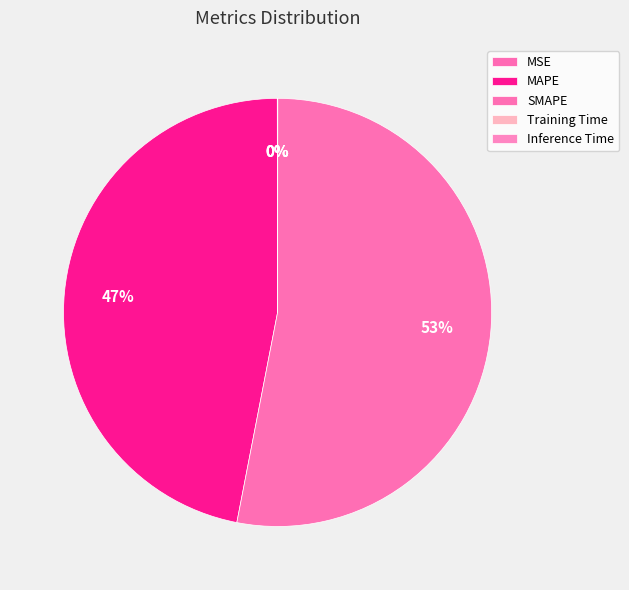

To the nearest percent, what portion does MAPE represent?

47%